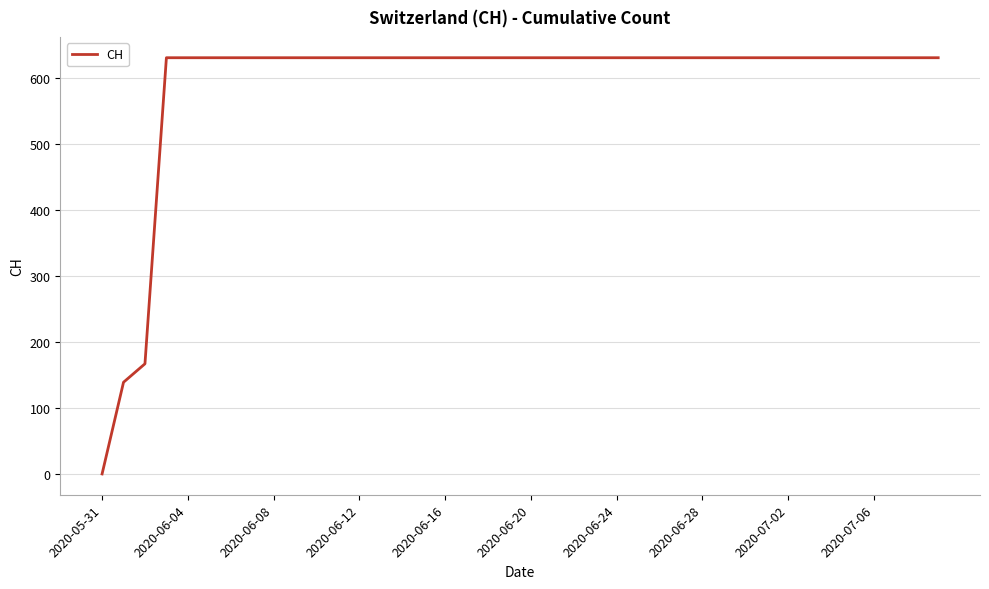

What is the maximum value shown in the chart?

631